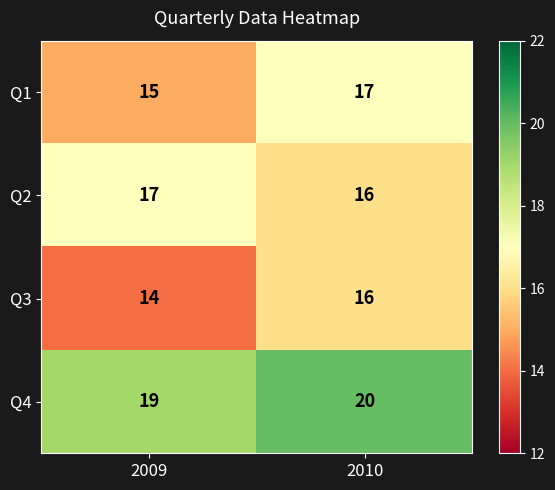

Which label corresponds to the smallest value in the chart?

2009